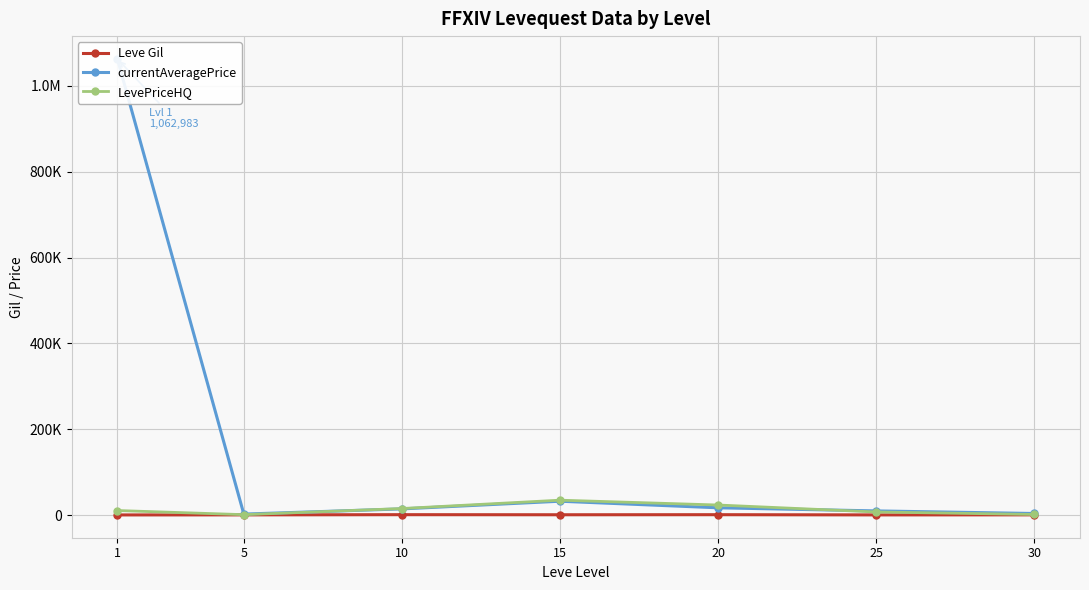

In LevePriceHQ, how many points are lower than both neighbors (excluding endpoints)?

1